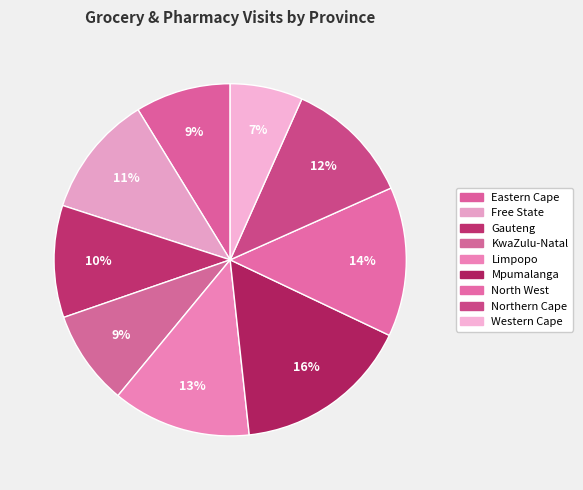

The Free State slice represents 11% of the pie. True or false?

True